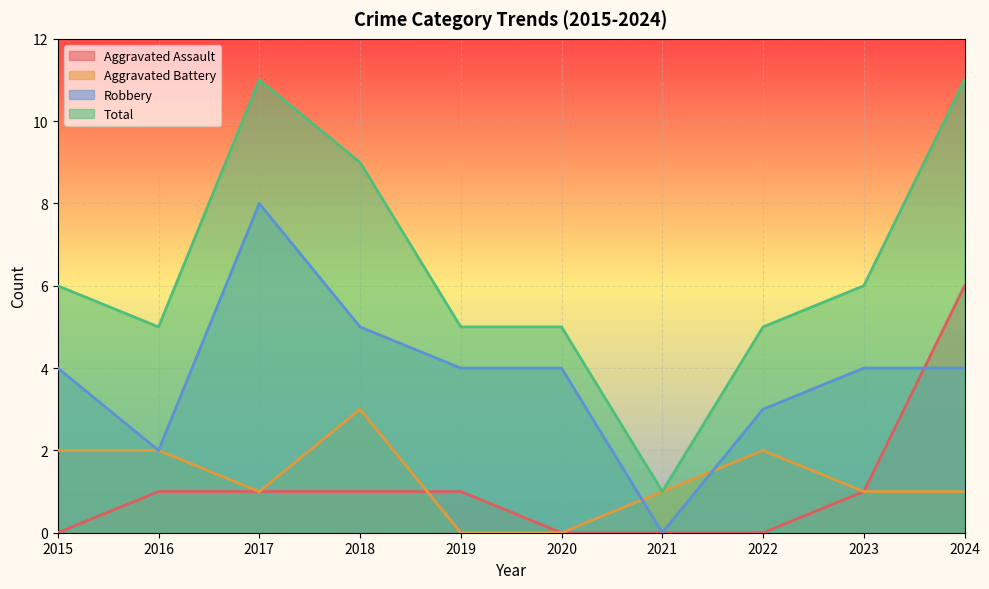

What is the value of the Total point at the 7th from the left?

1